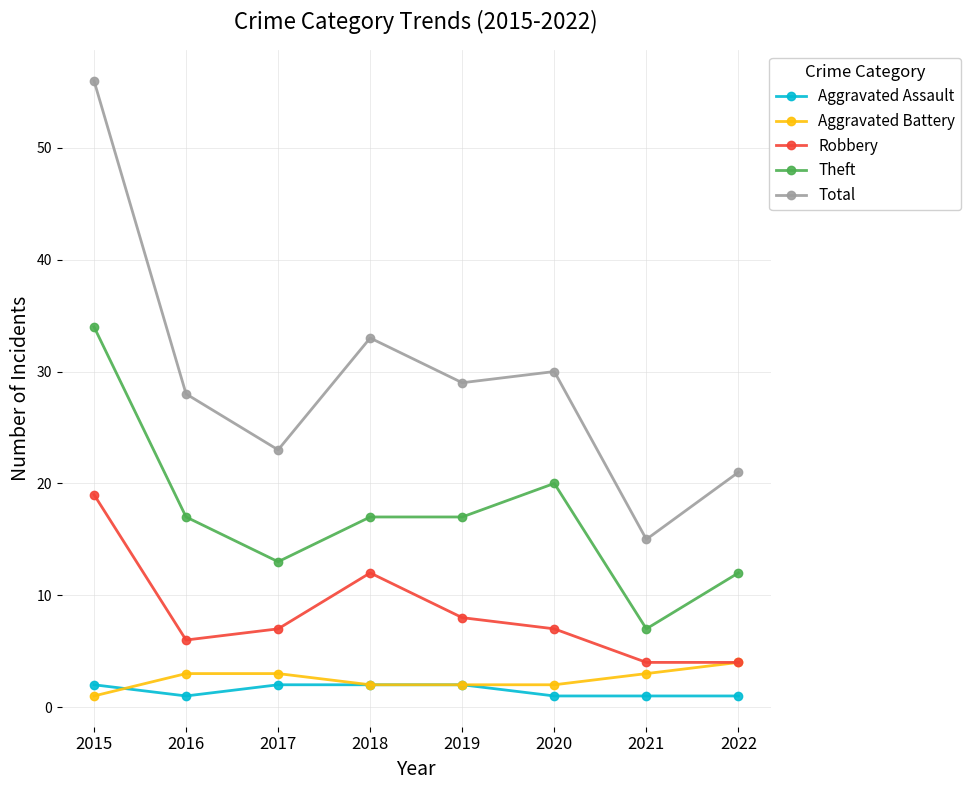

Between 2016 and 2017, which series saw the biggest shift?

Total